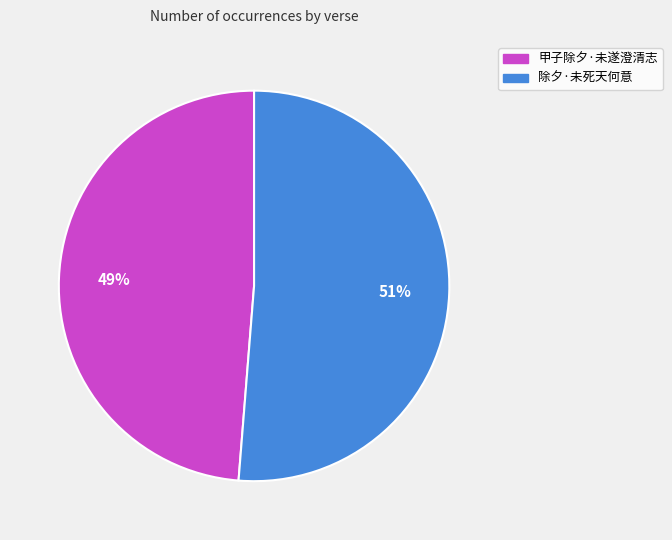

What is the largest slice in the pie chart?

除夕·未死天何意